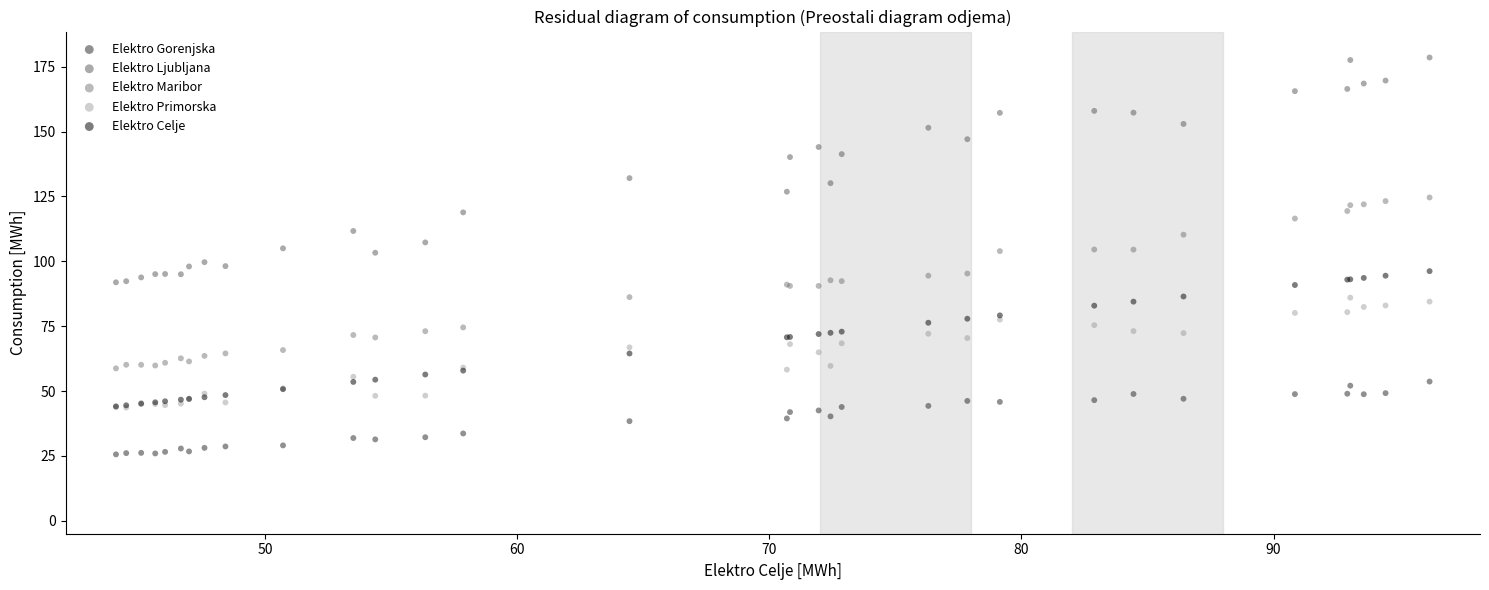

In the Elektro Ljubljana series, what Y value is closest to 135?

132.0